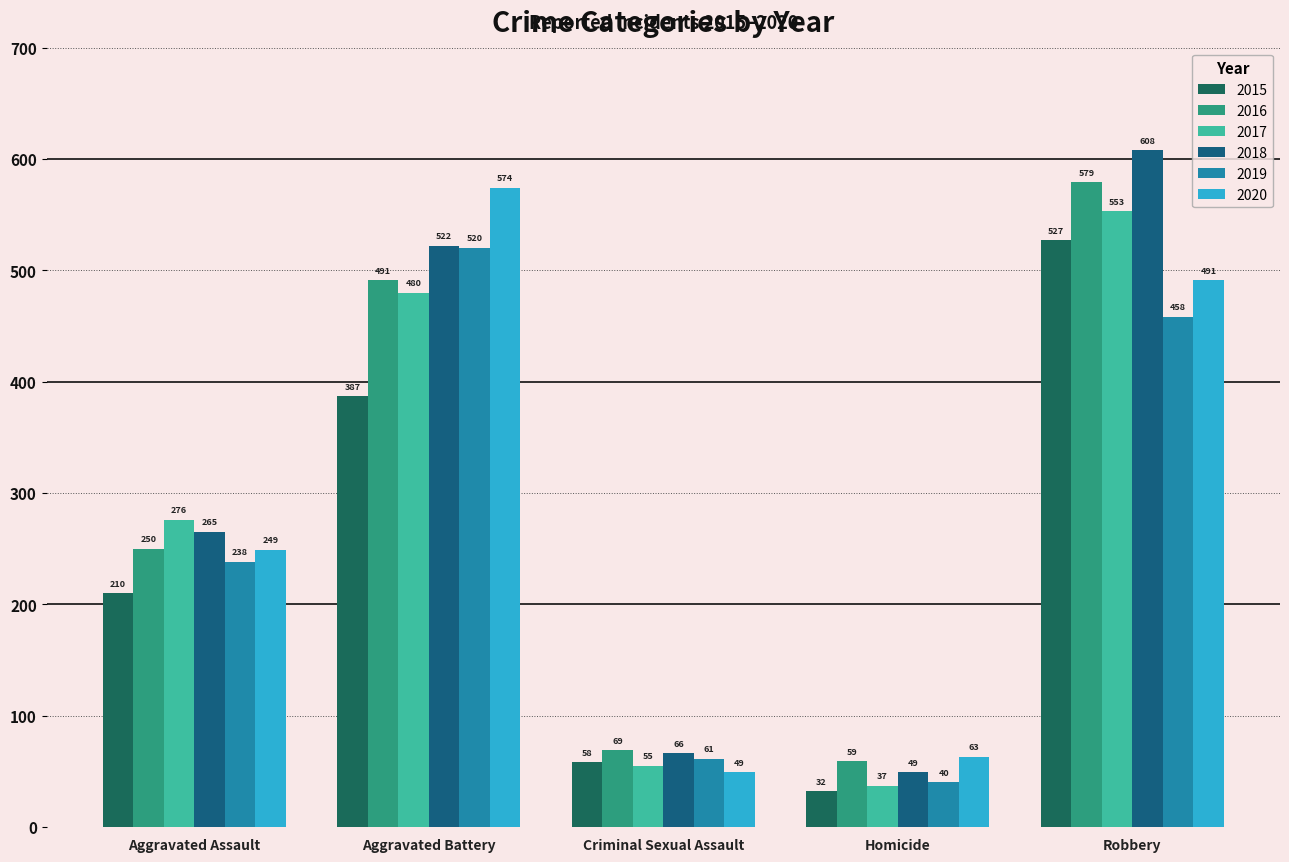

At which category does the chart reach its peak across all series?

Robbery